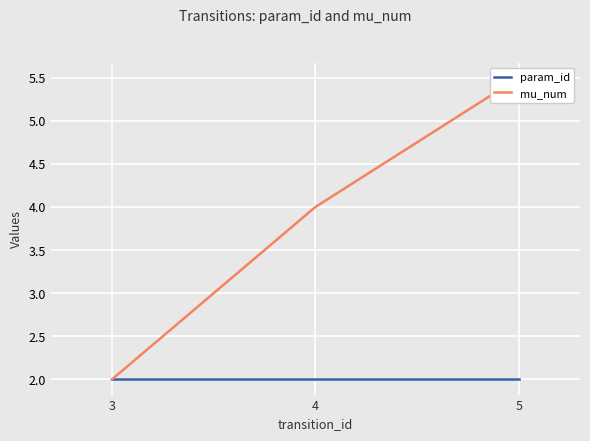

At 3, list the series in order from largest to smallest.

param_id, mu_num